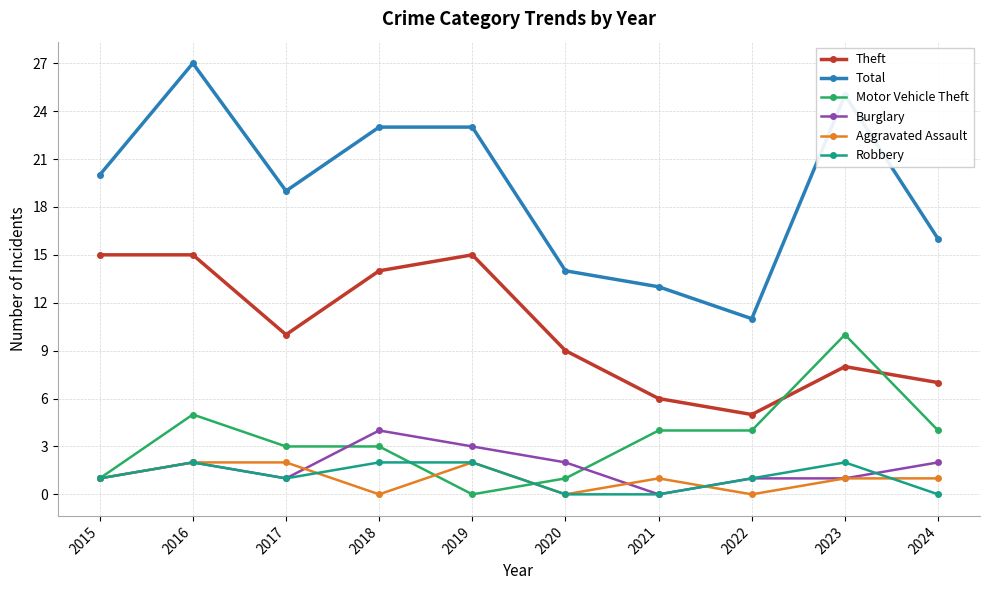

The value of Robbery at 2021 is 1. True or false?

False